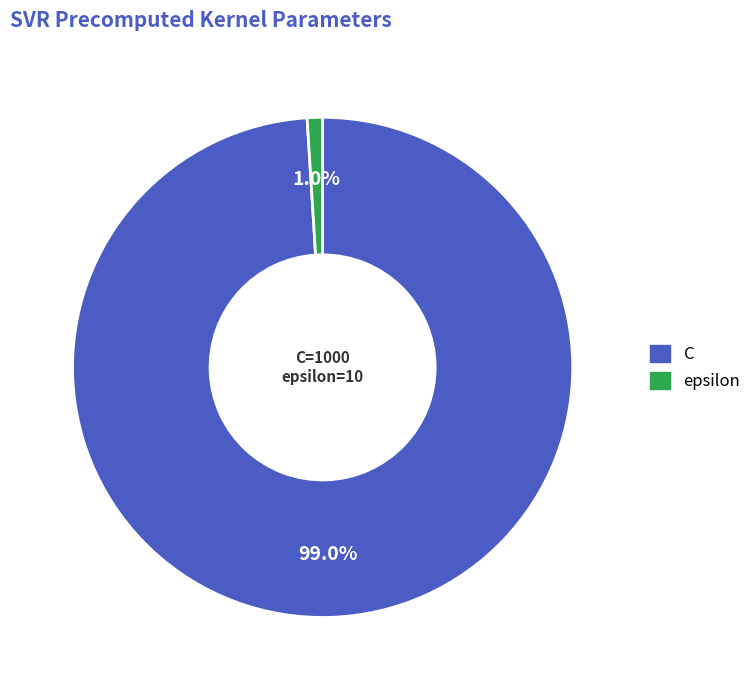

Does C account for over 50% of the chart?

Yes